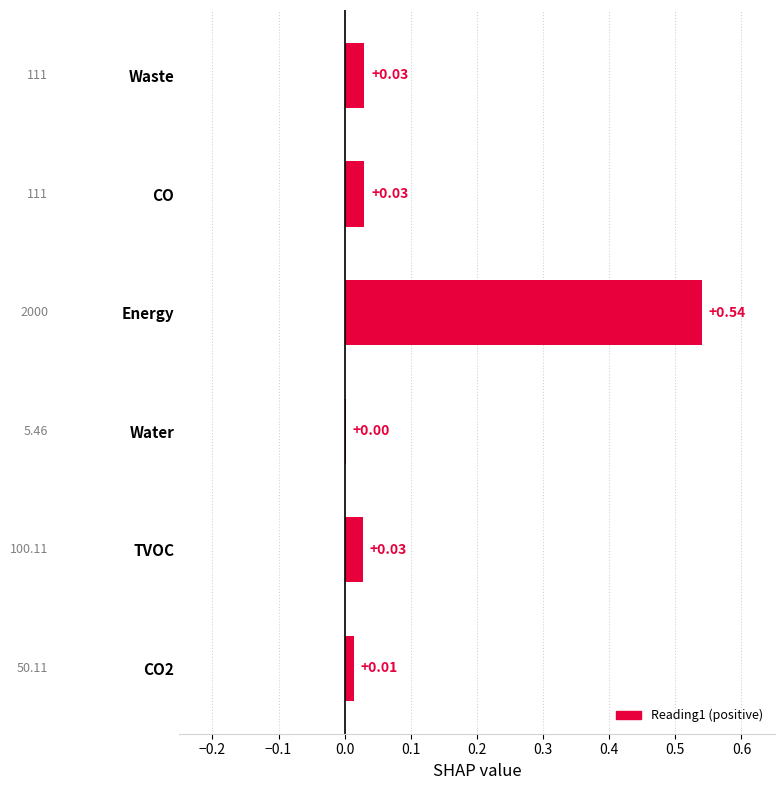

At which label is the value closest to 0?

Water